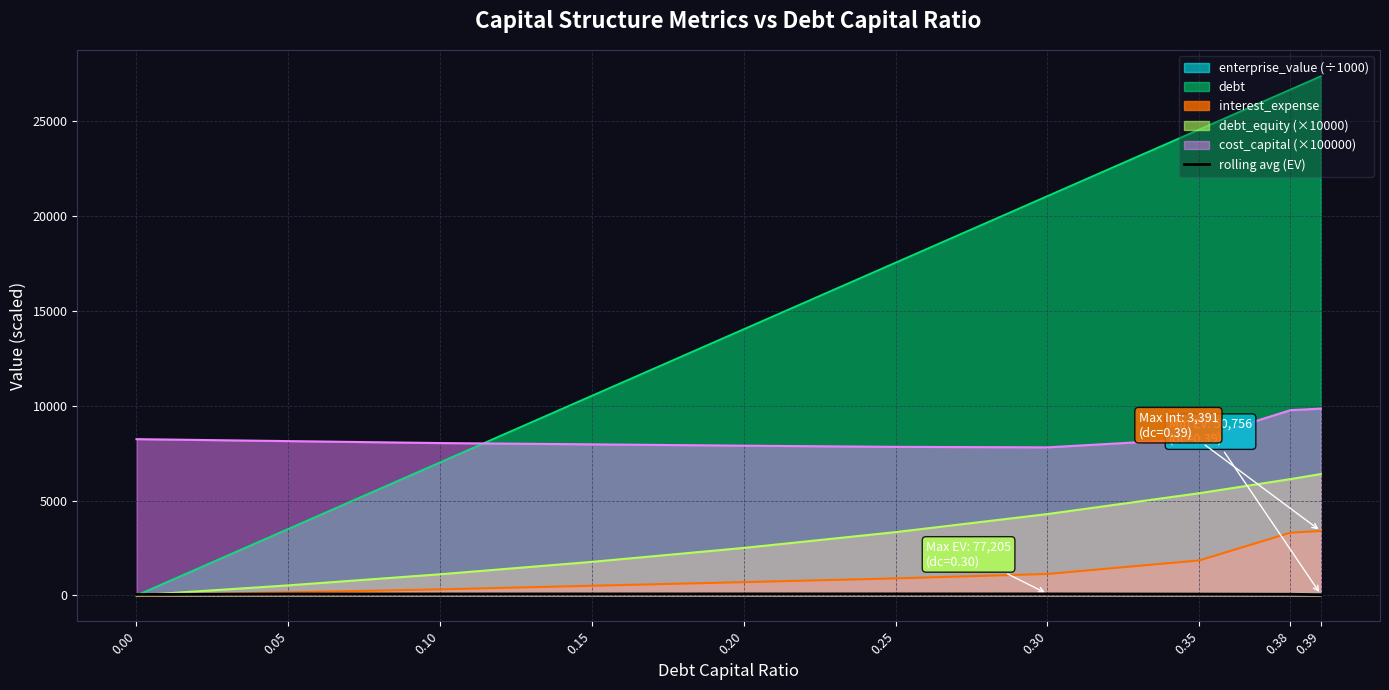

What is the sum of the values at 0.30 and 0.15?

148.6